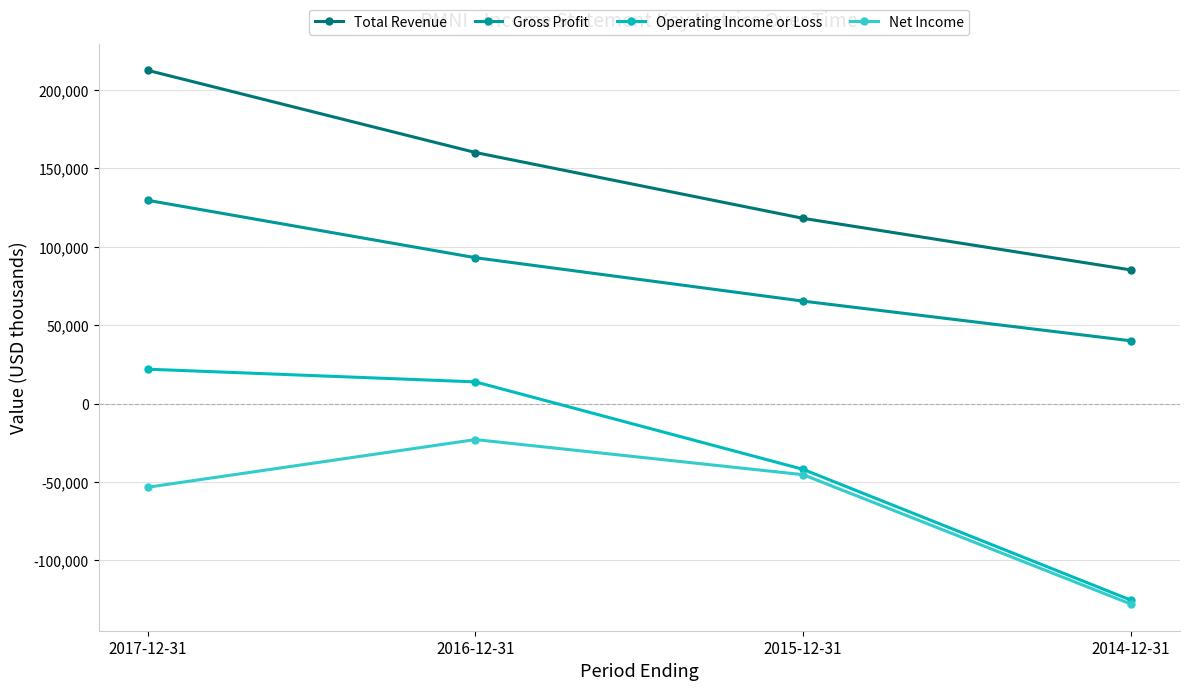

The value of Total Revenue at 2016-12-31 is 160200. True or false?

True